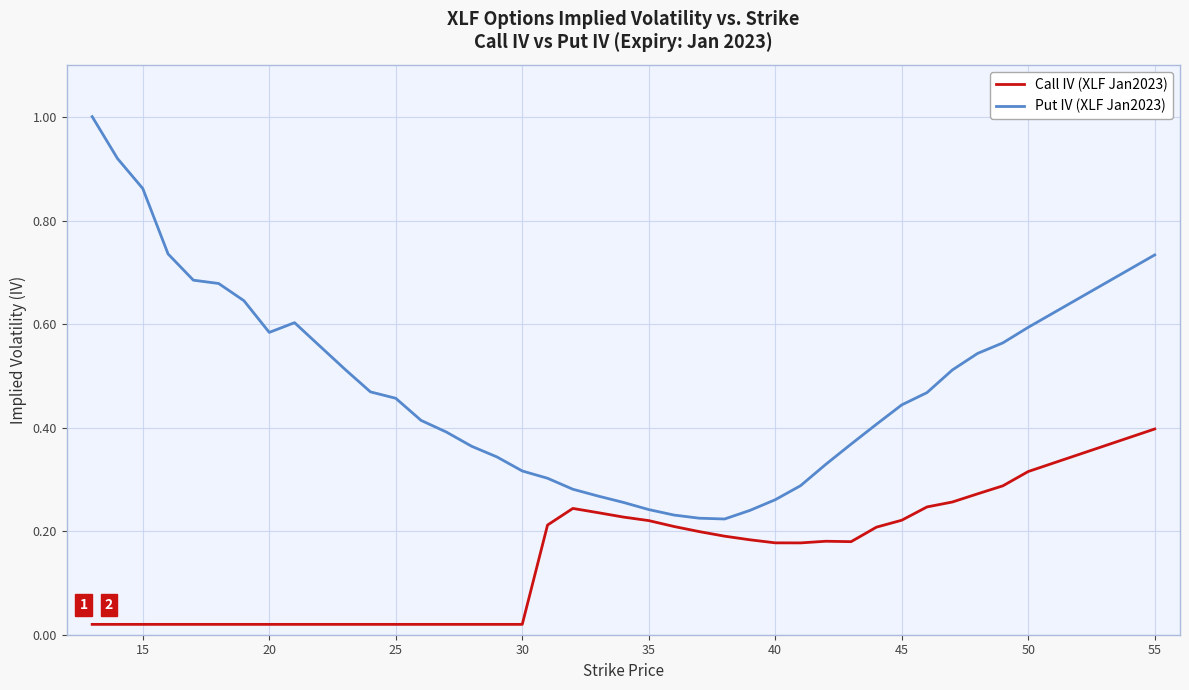

True or false: Put IV (XLF Jan2023) and Call IV (XLF Jan2023) intersect in this chart.

False